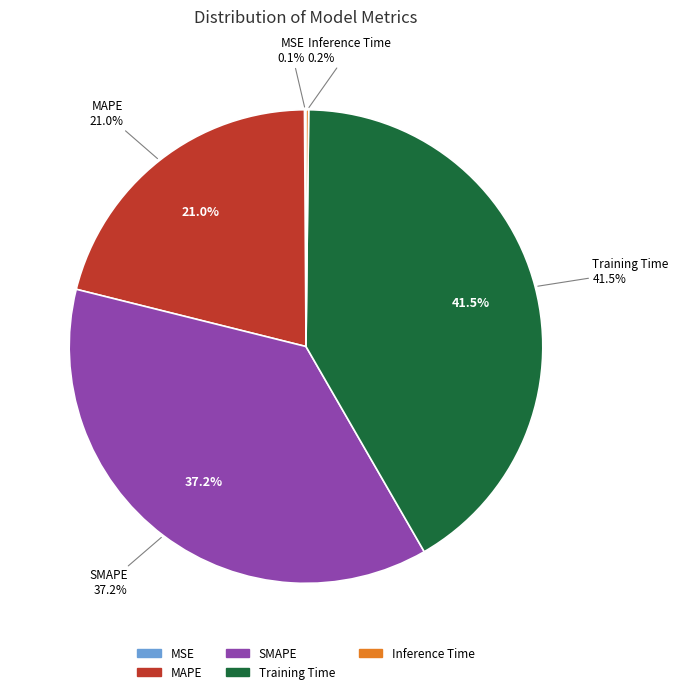

How many segments does this pie chart have?

5